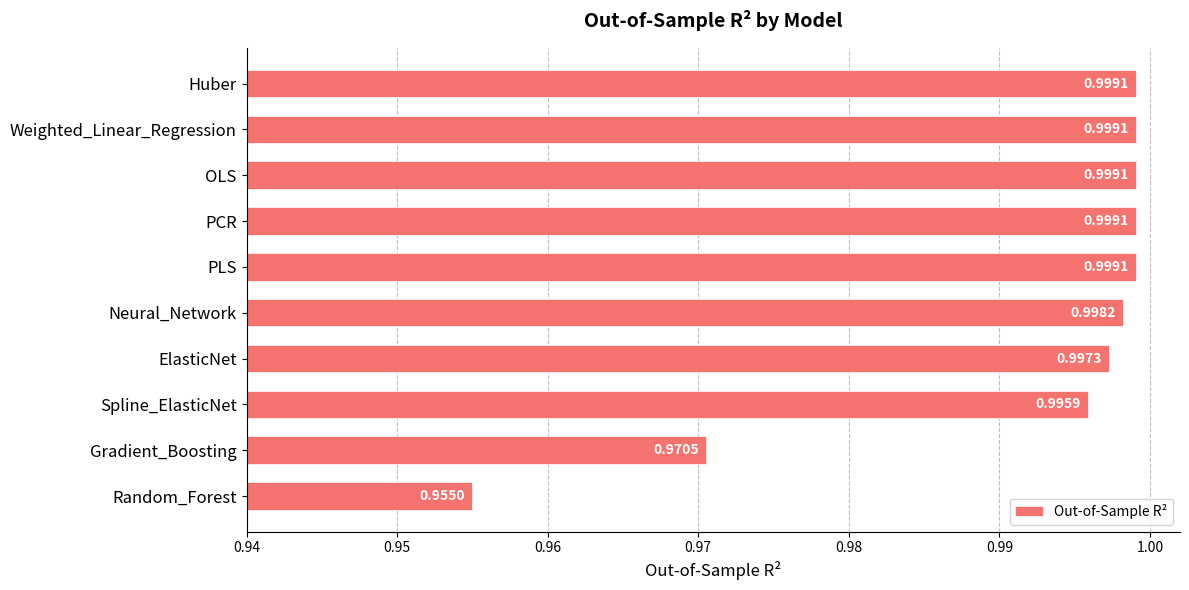

What is the label of the 3rd bar from the top?

OLS